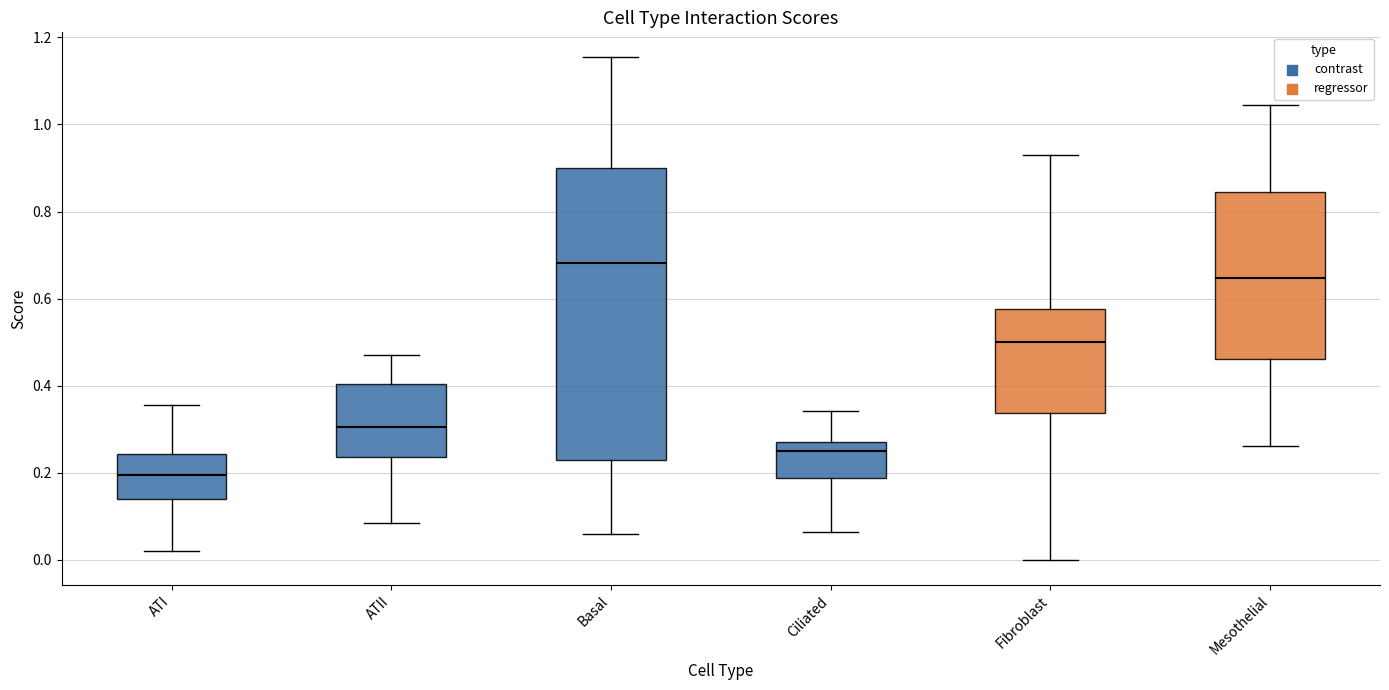

Which box is the tallest, from its lower edge to its upper edge?

Basal